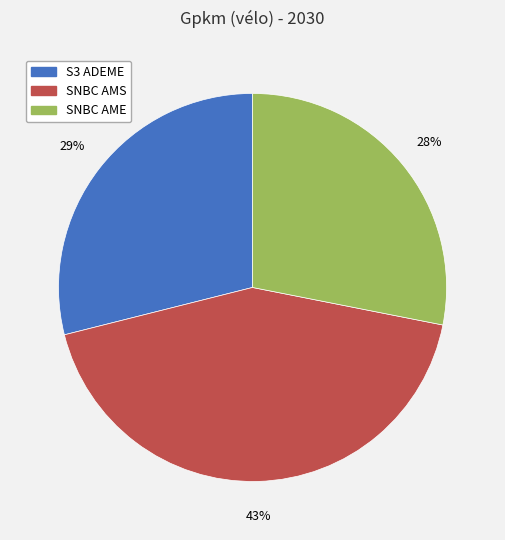

To the nearest percent, what is the average slice percentage?

33%